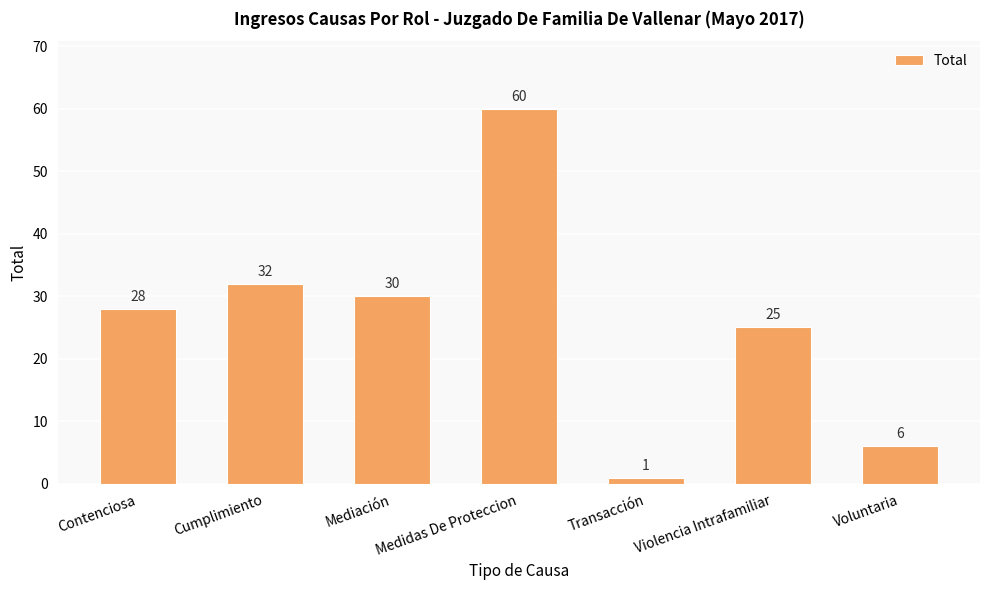

How many series are shown in this chart?

1